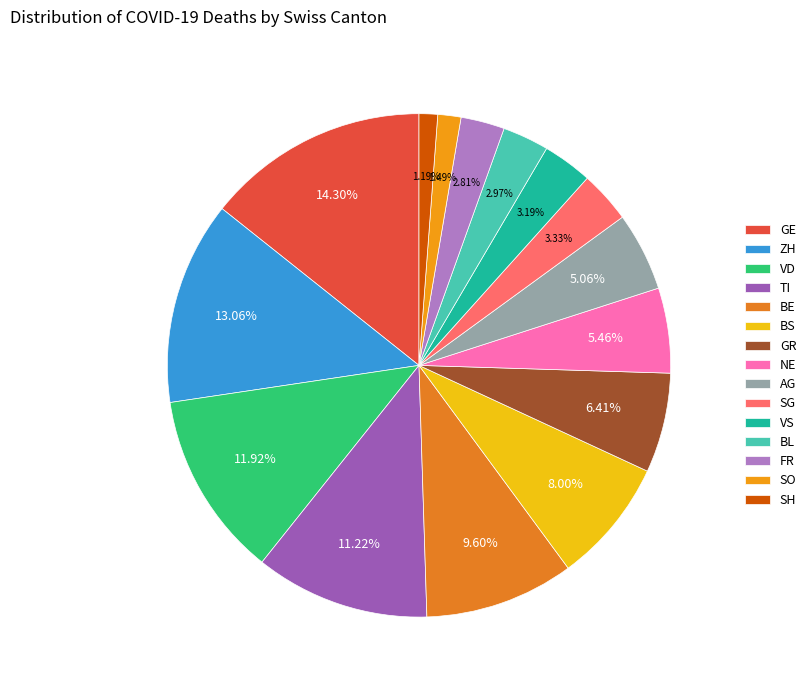

What percentage is the NE slice, to the nearest percent?

5%